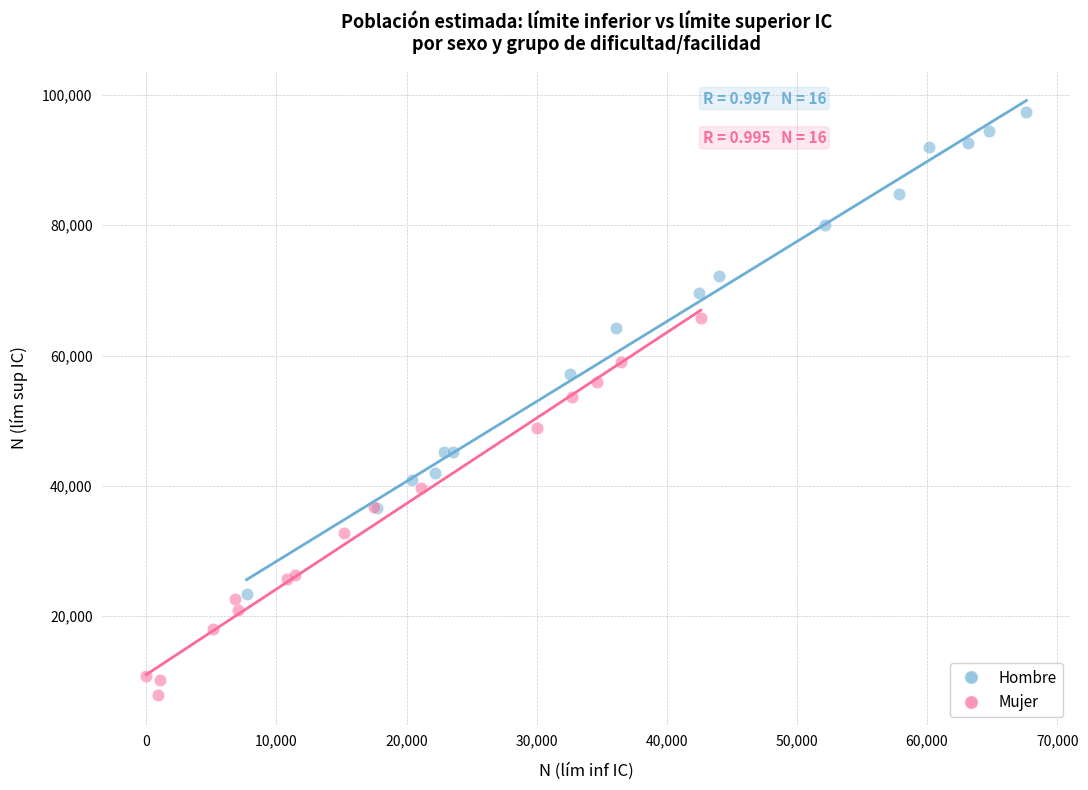

Which series has the largest Y range (max minus min)?

Hombre